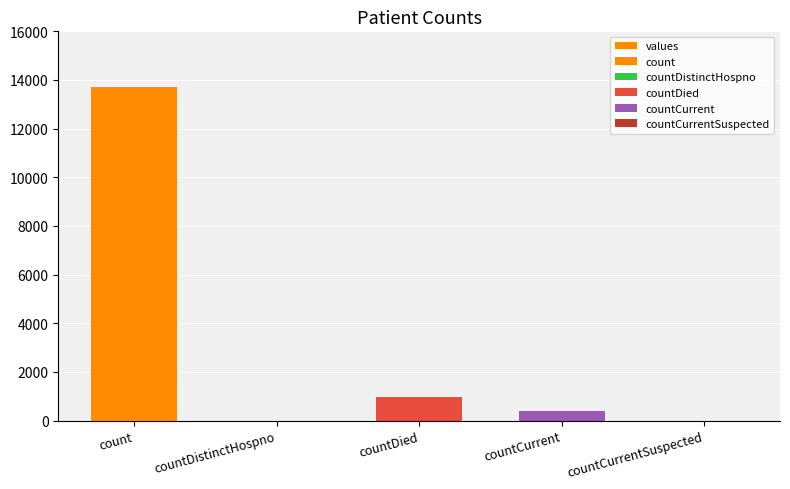

The value at countDied is 975. True or false?

True